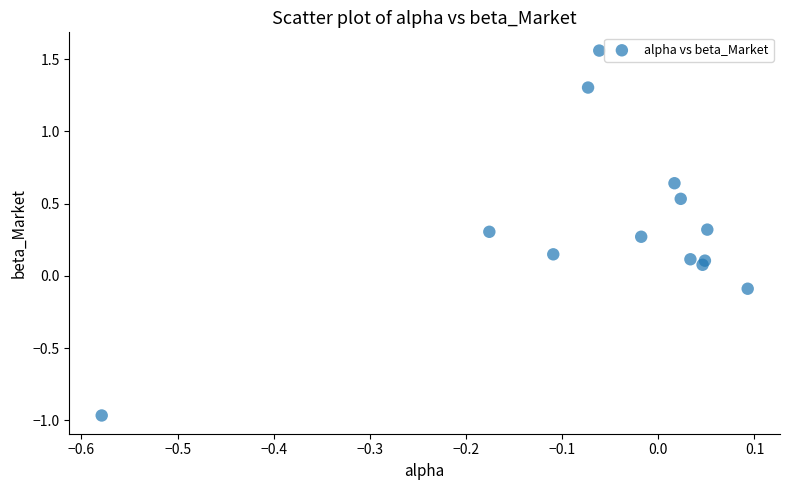

What is the range of X values (max minus min)?

0.7